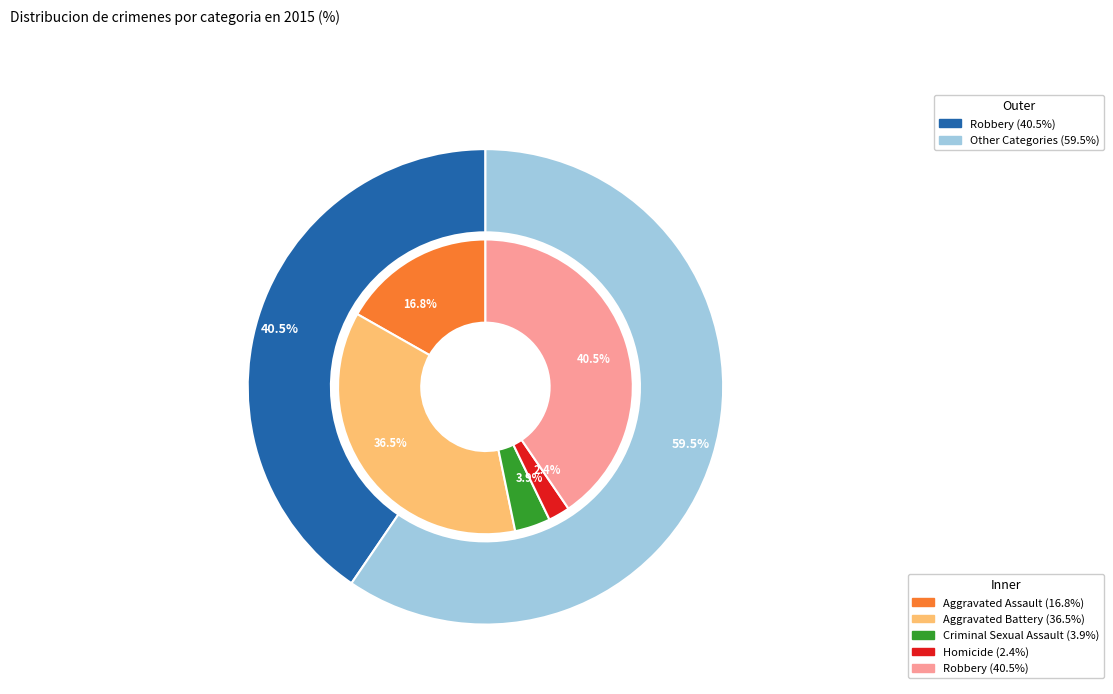

Count the number of slices in the pie.

5